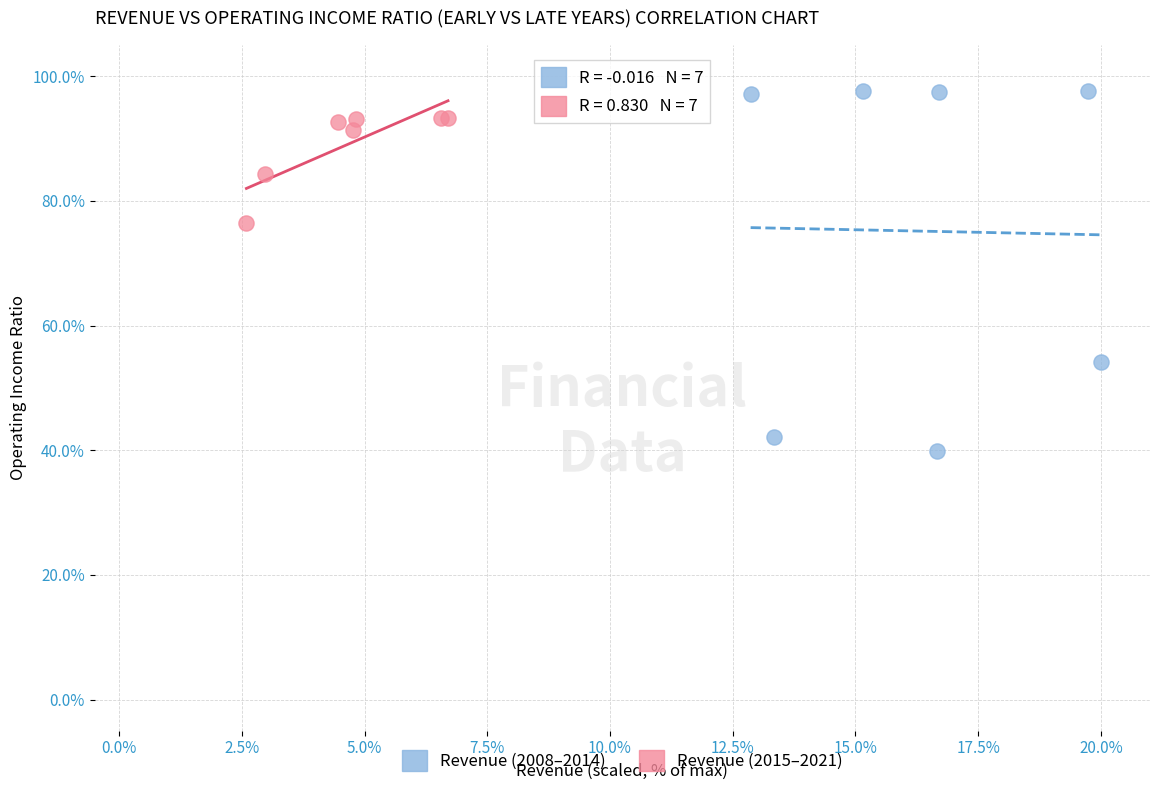

Which series contains the highest Y value?

Revenue (2008–2014)